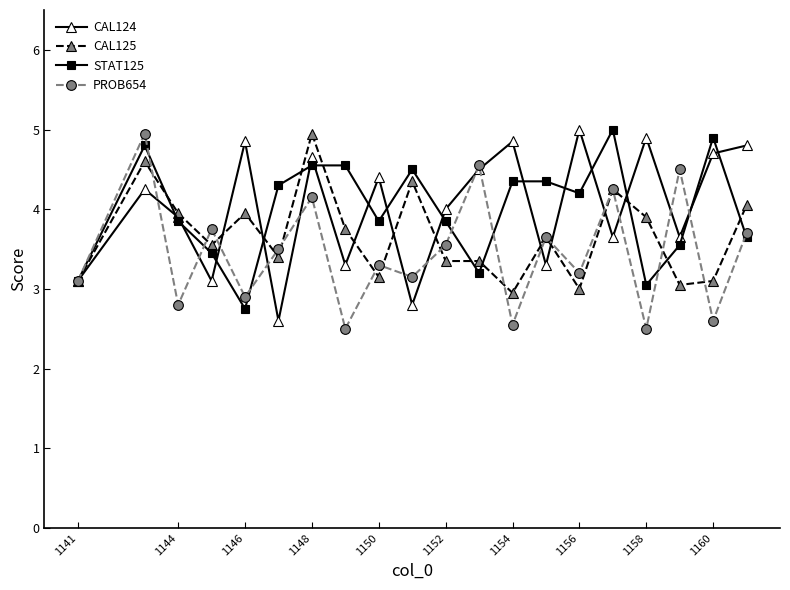

True or false: CAL124 has more than 1 points higher than both neighbors.

True